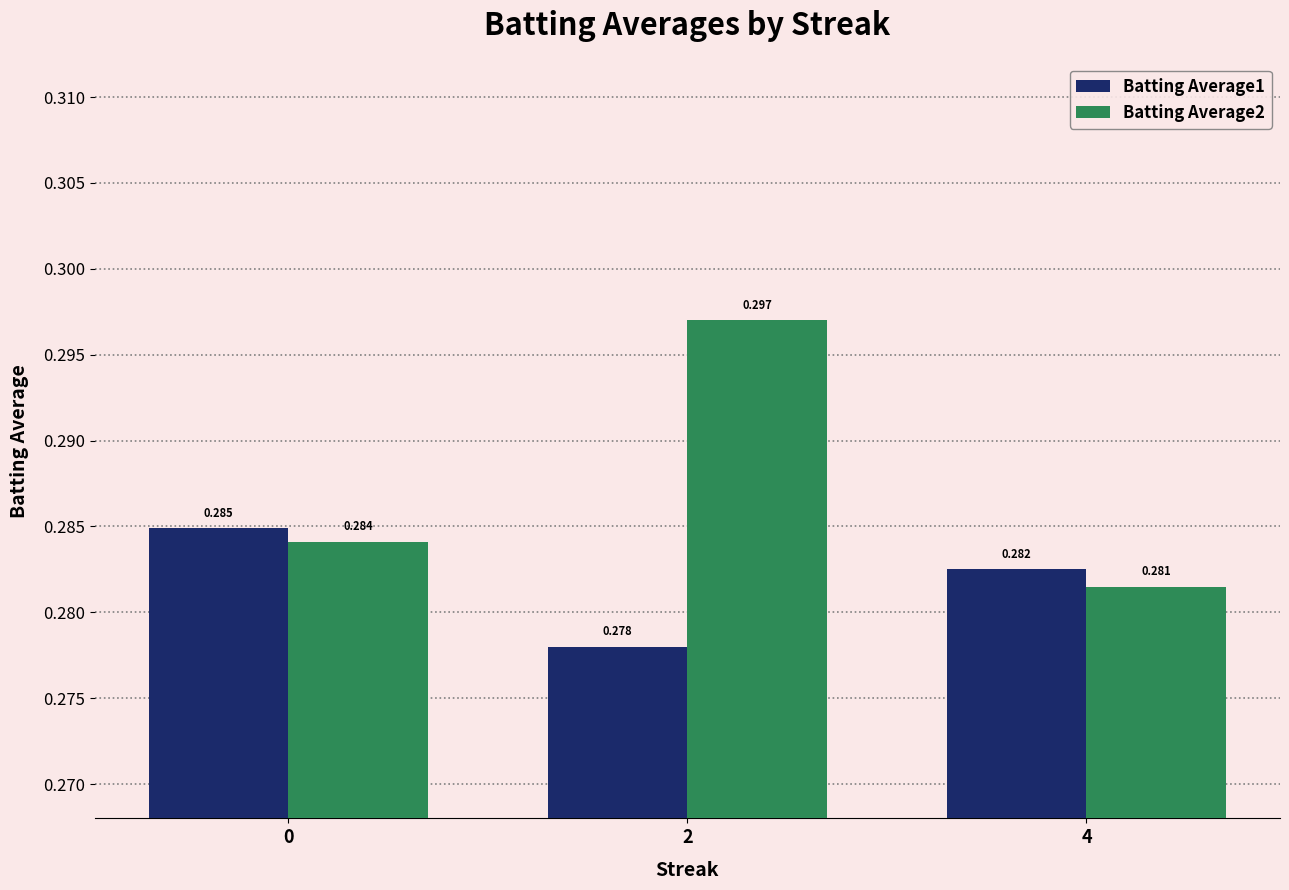

Rank the series by their maximum value, from highest to lowest.

Batting Average2, Batting Average1